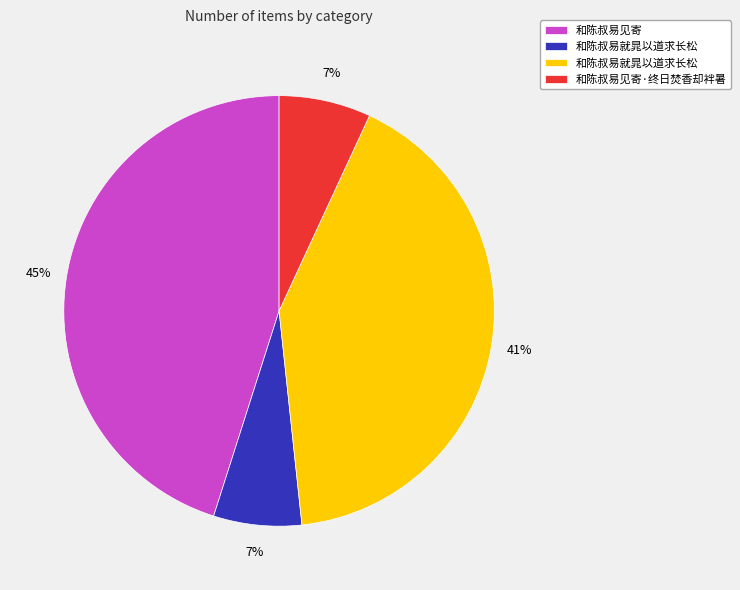

Is there any slice that represents more than half of the pie?

No